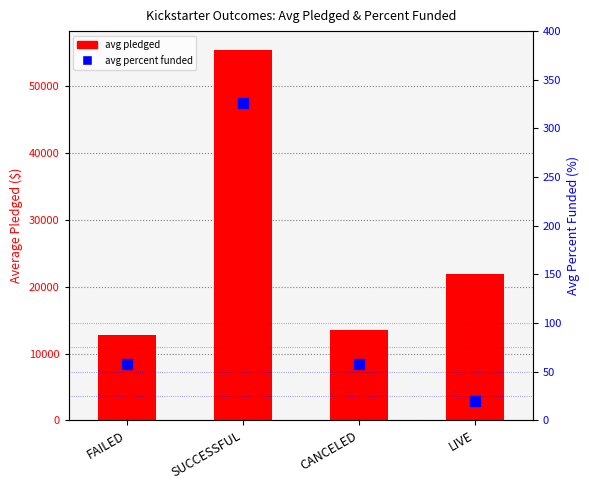

Is the value of avg percent funded at CANCELED greater than the value of avg pledged at CANCELED?

No